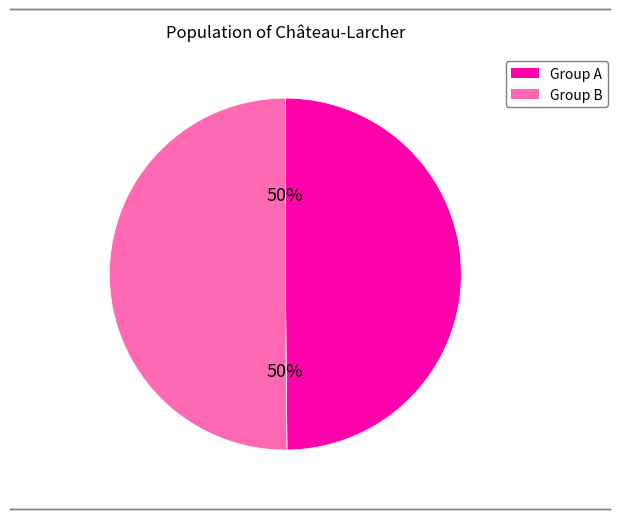

Is there a majority slice in this chart?

No